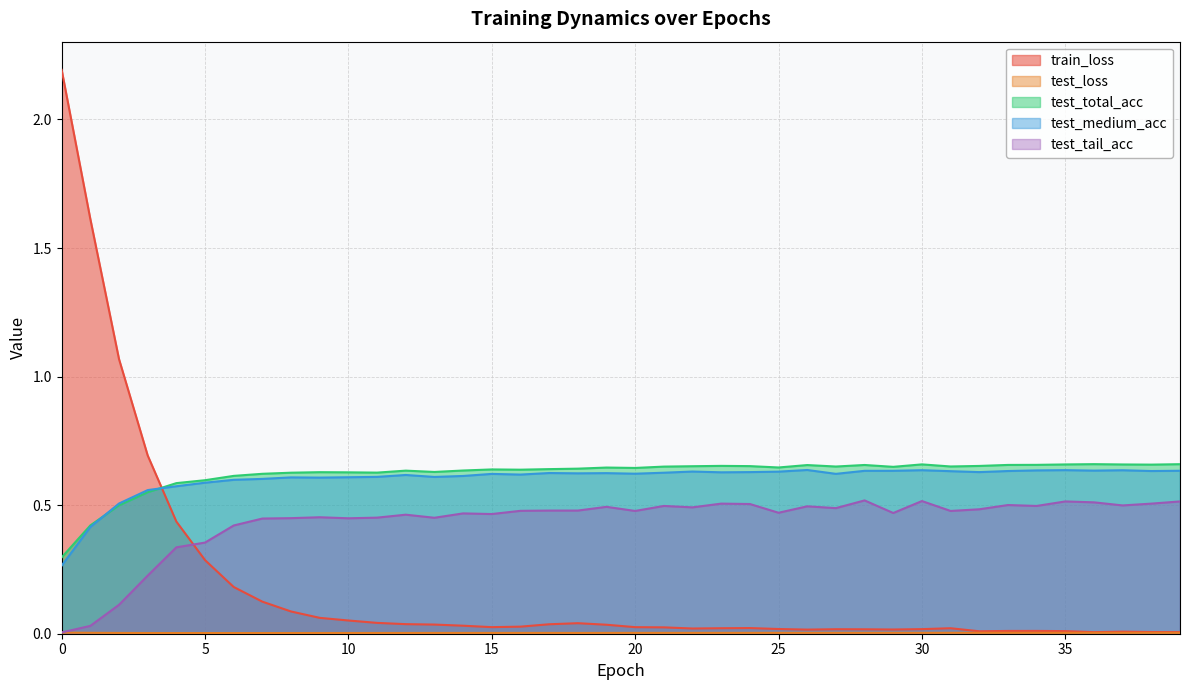

True or false: test_loss and train_loss cross at least once.

False